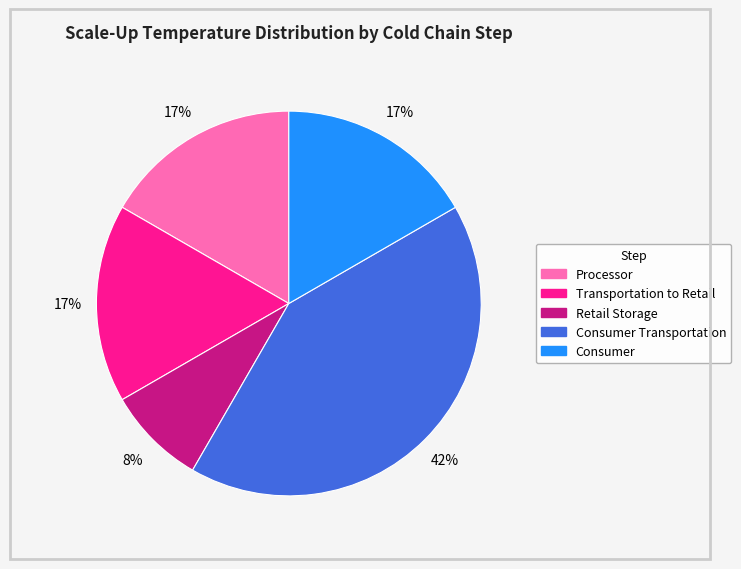

Is the sum of Processor and Retail Storage greater than half?

No